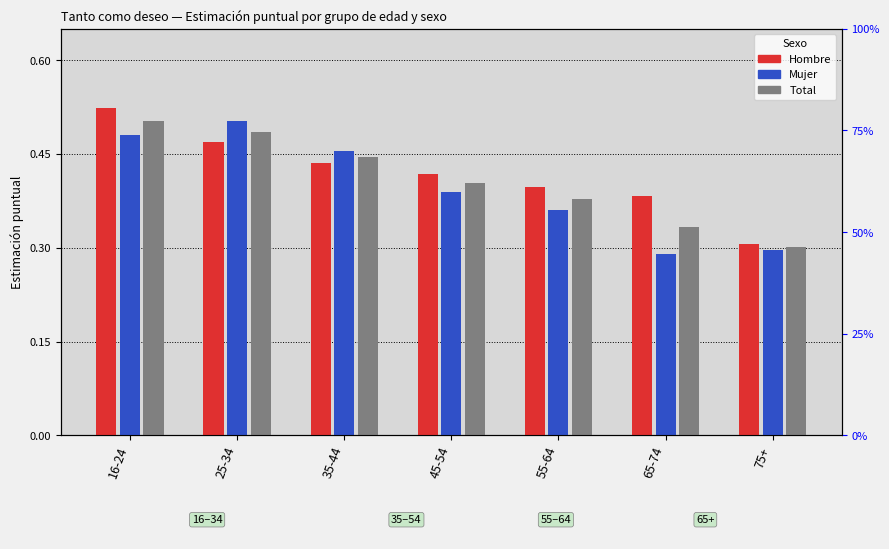

What is the total value across all series at 16-24?

1.5